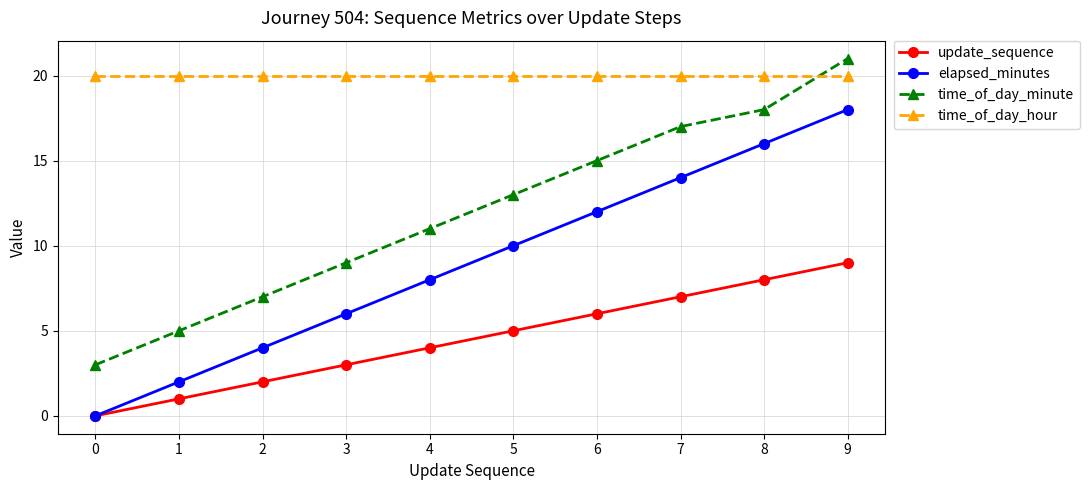

What is the value of the time_of_day_hour point at the 1st from the left?

20